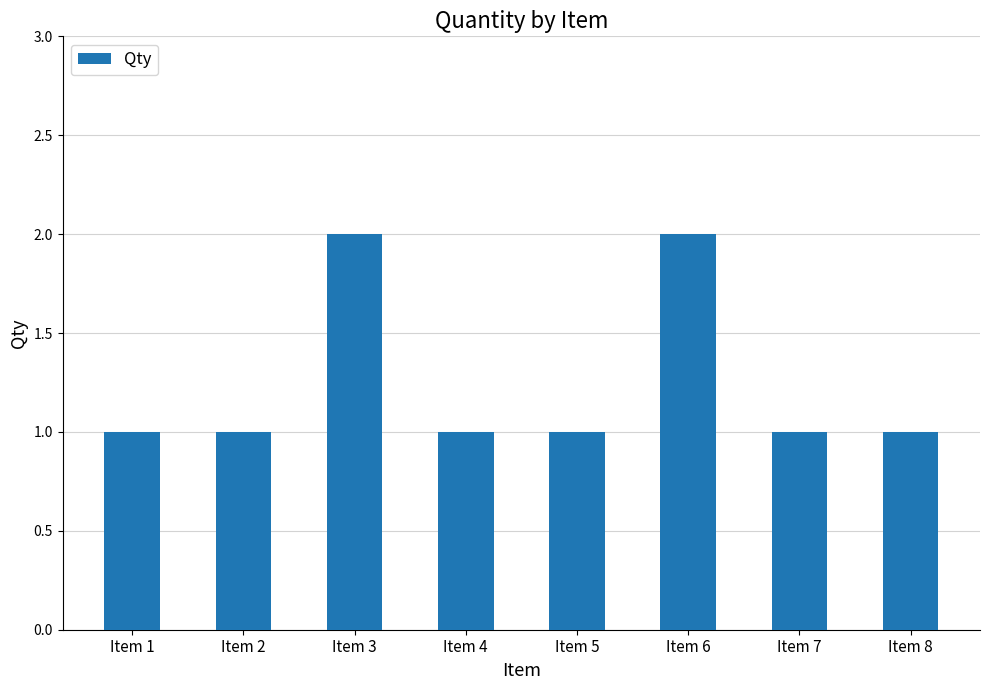

What is the sum of all values?

10